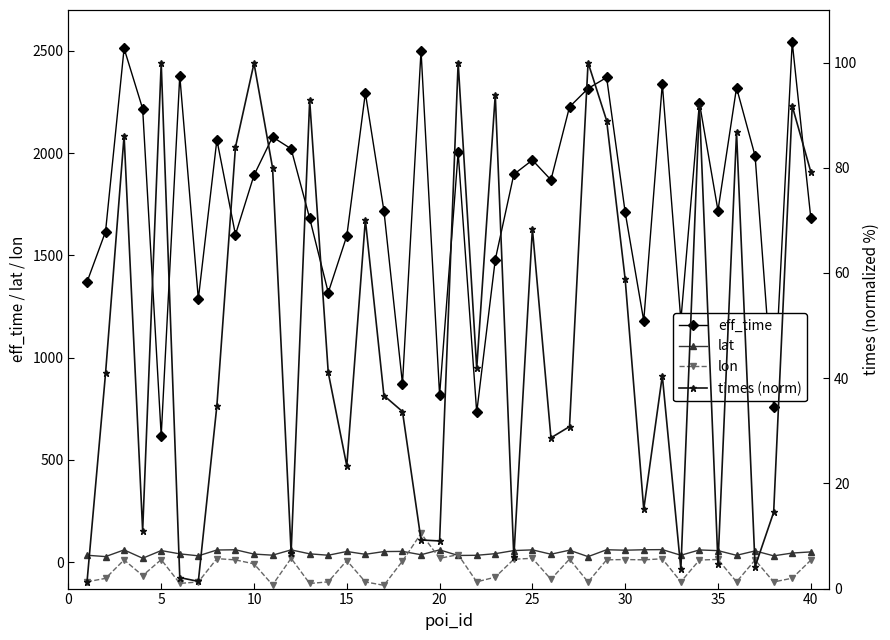

What is the highest value of the eff_time series?

2543.0